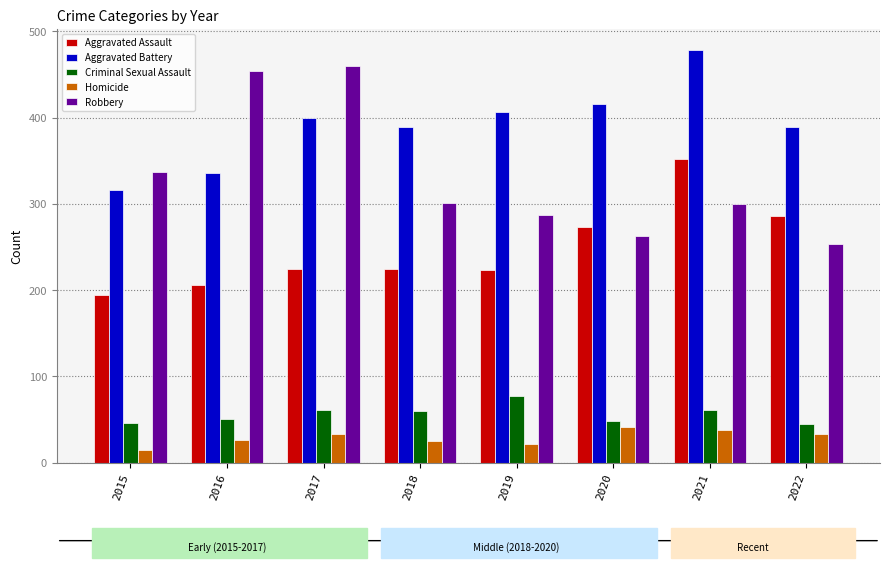

At how many categories does at least one series exceed 432?

3